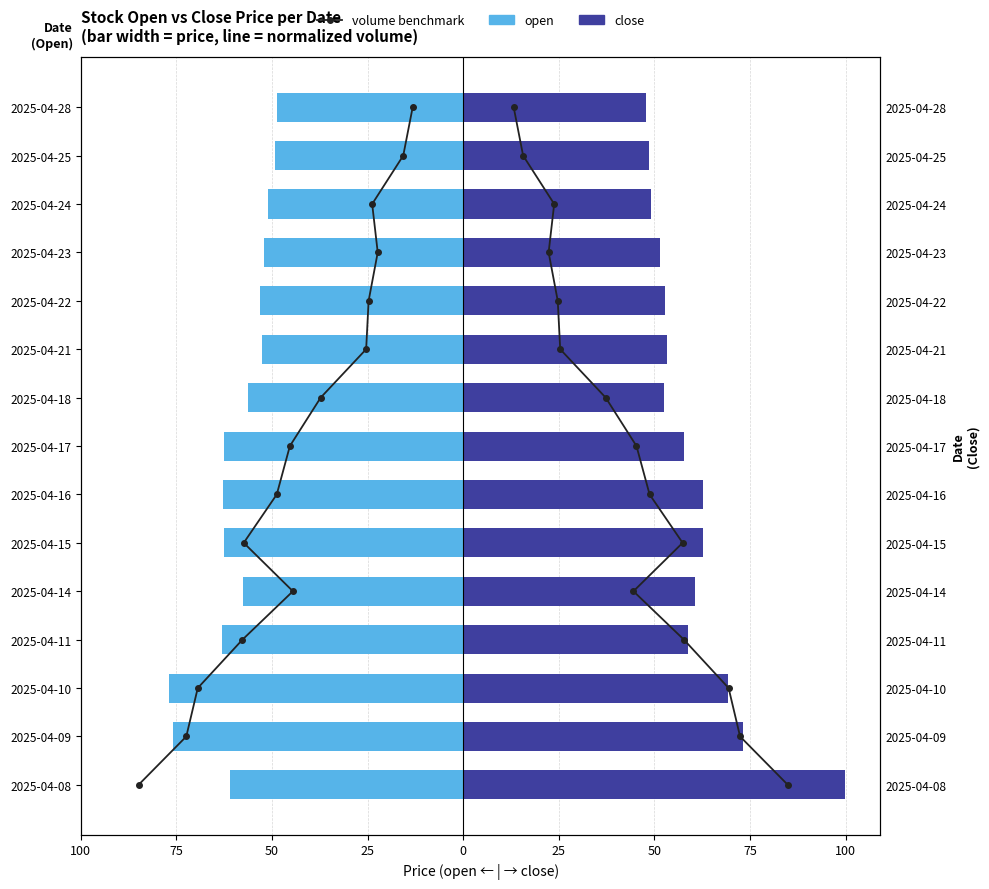

Does the chart contain stacked bars?

No